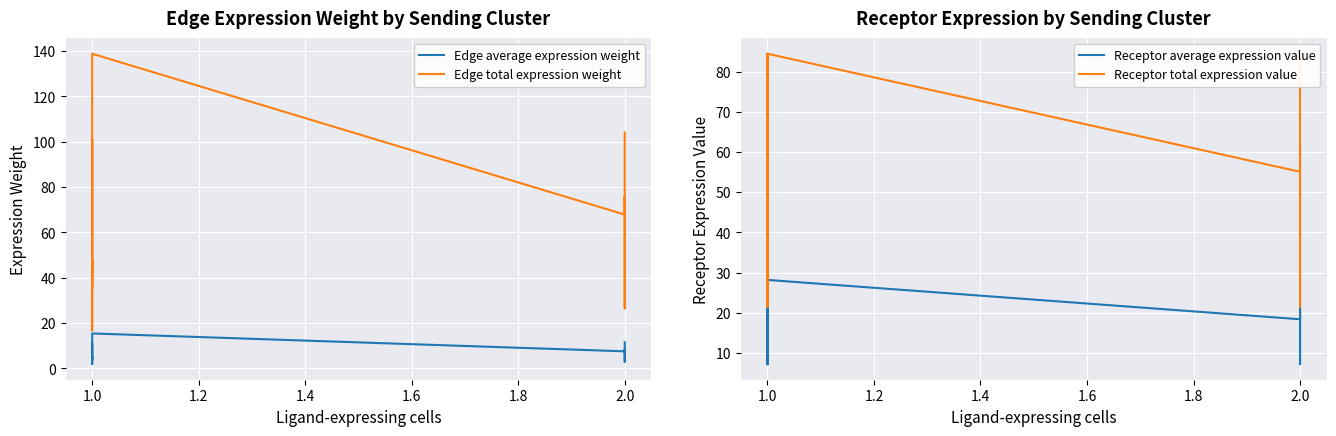

How many values in the Edge total expression weight series exceed 67?

6